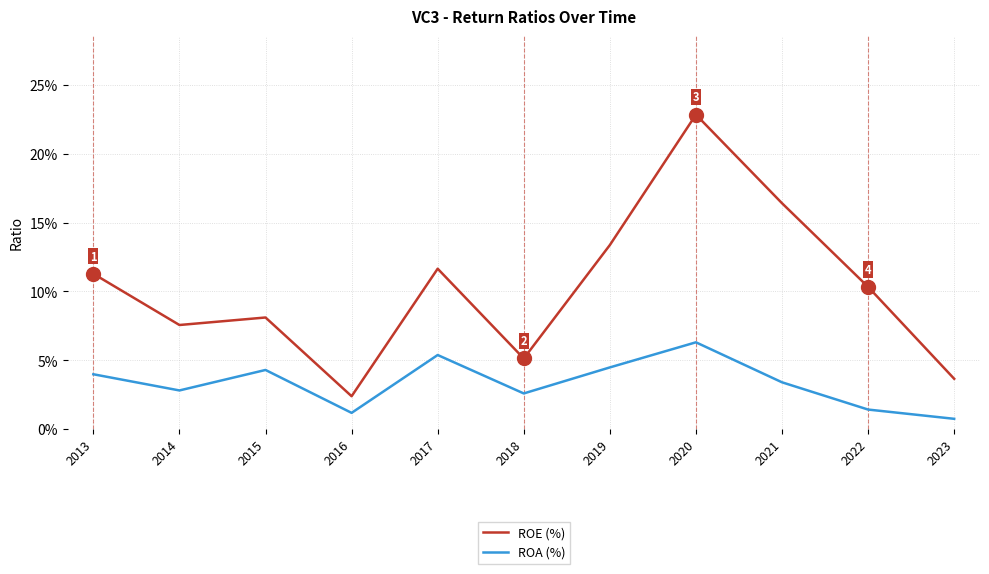

At how many categories does at least one series exceed 0?

11